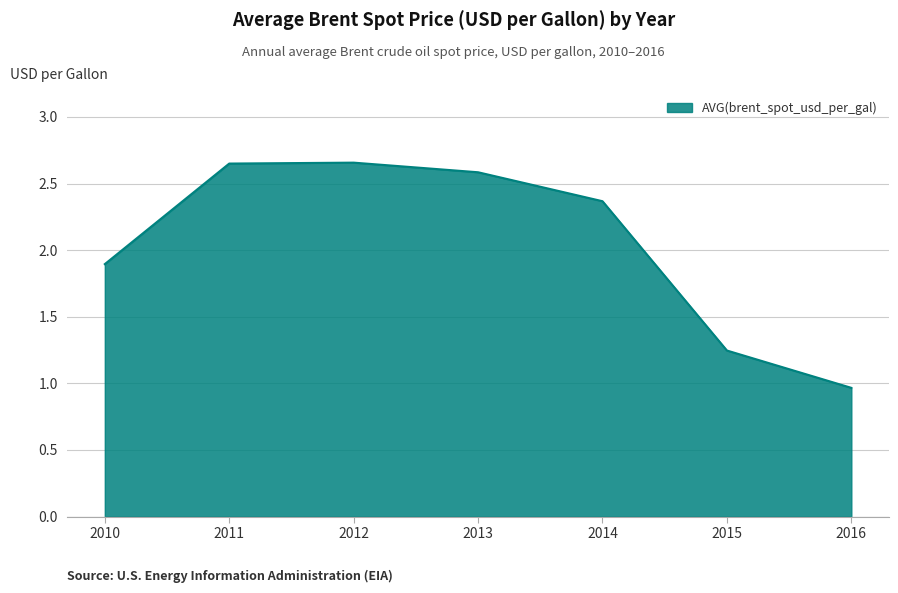

At which label does the data first exceed 2?

2011